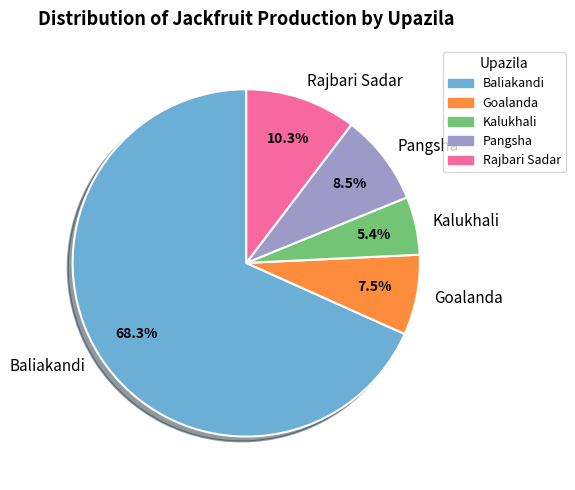

Which has a higher value, Rajbari Sadar or Pangsha?

Rajbari Sadar